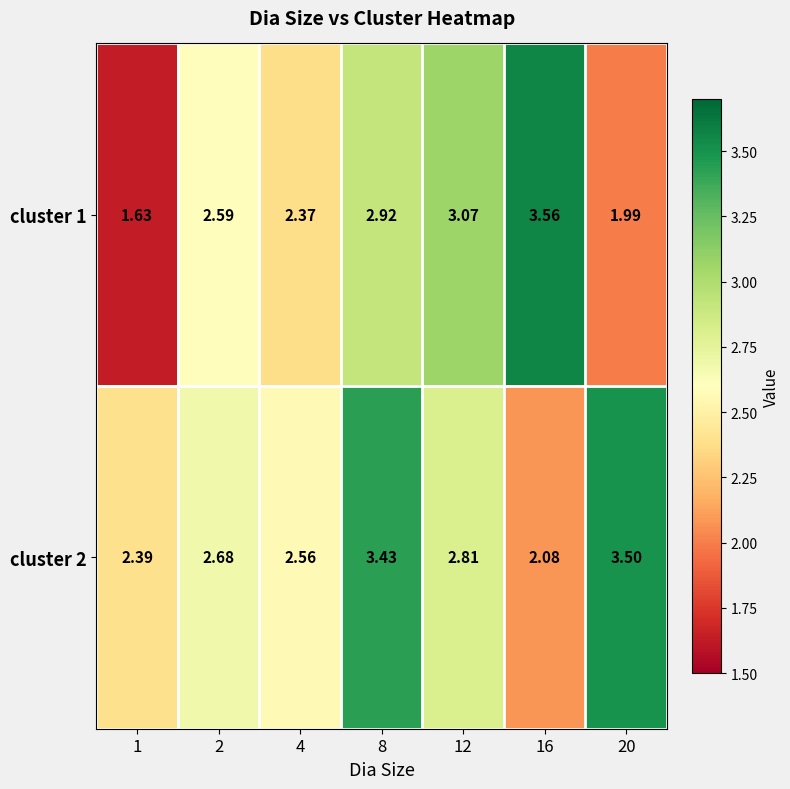

At 4, list the series in order from smallest to largest.

cluster 1, cluster 2